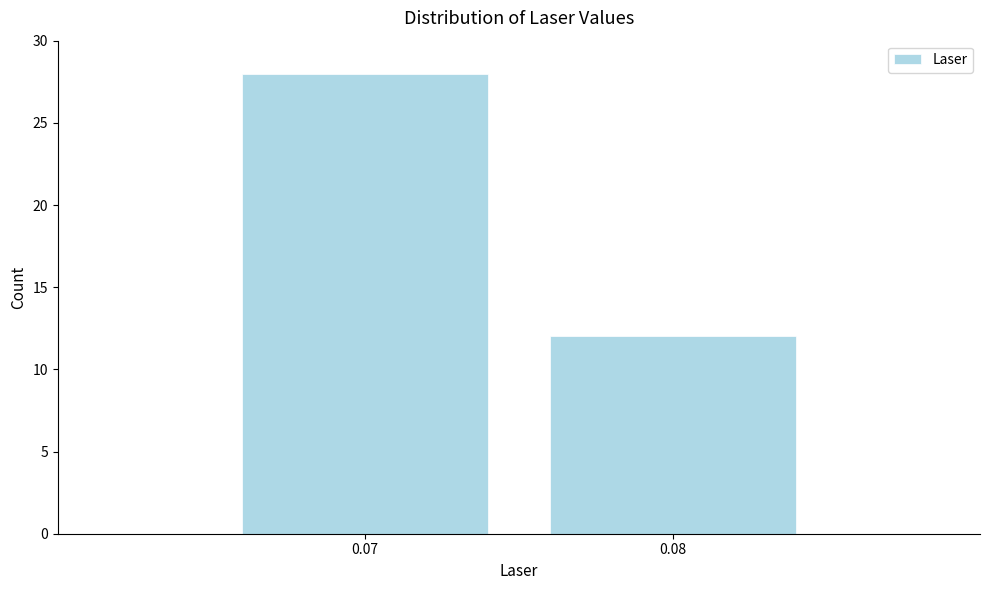

Reading right to left, what are all the values shown in this chart?

12	28